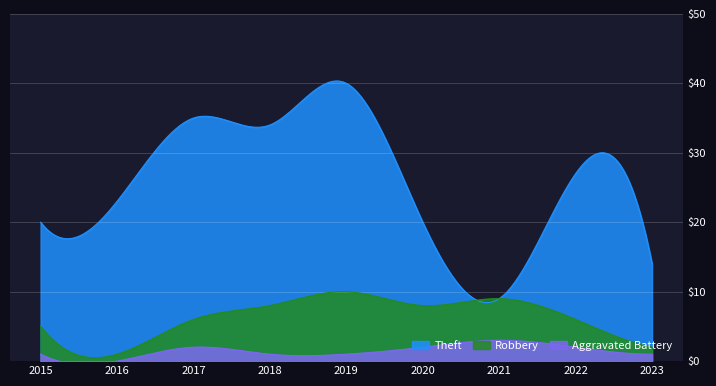

What is the sum of the Robbery values at 2019 and 2015?

15